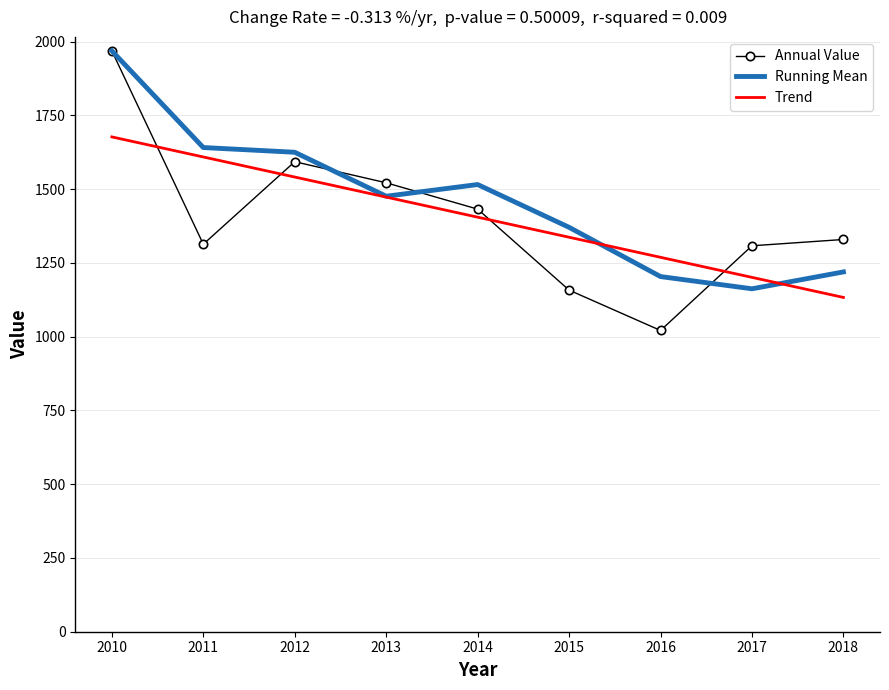

Rank the categories by Trend value from lowest to highest.

2018, 2017, 2016, 2015, 2014, 2013, 2012, 2011, 2010